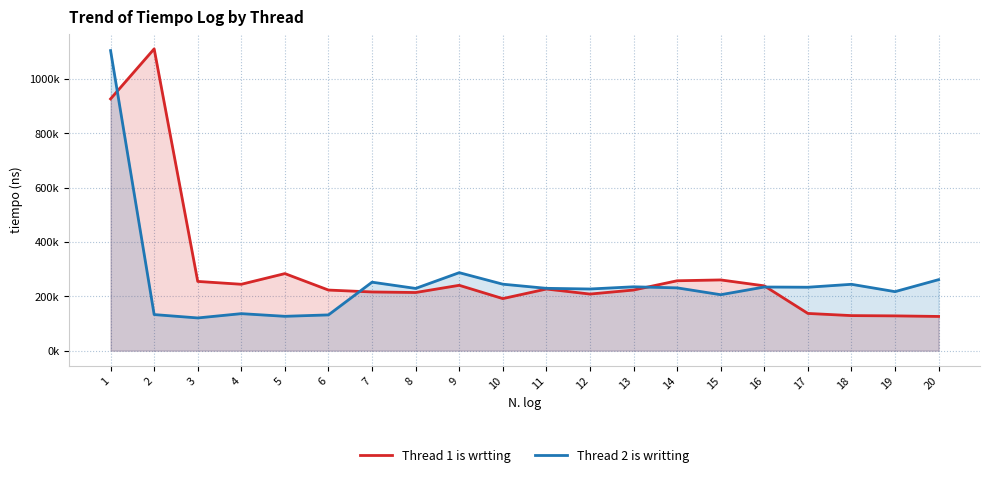

At which category is the sum across all series the highest?

1